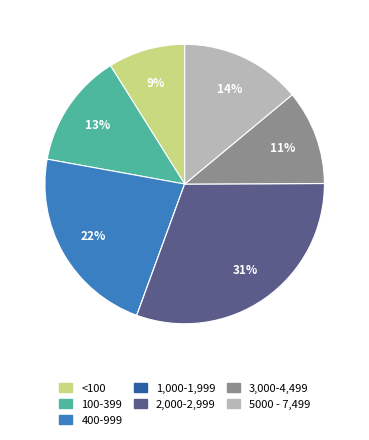

Combined, do <100 and 2,000-2,999 account for over 50%?

No